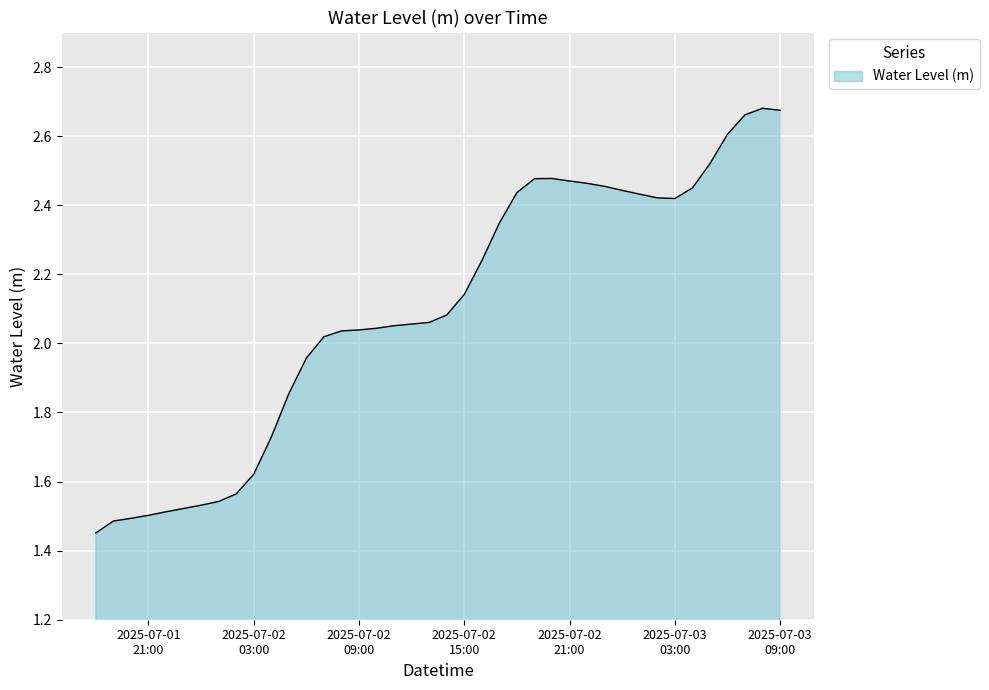

What is the difference between the maximum and minimum values?

1.2